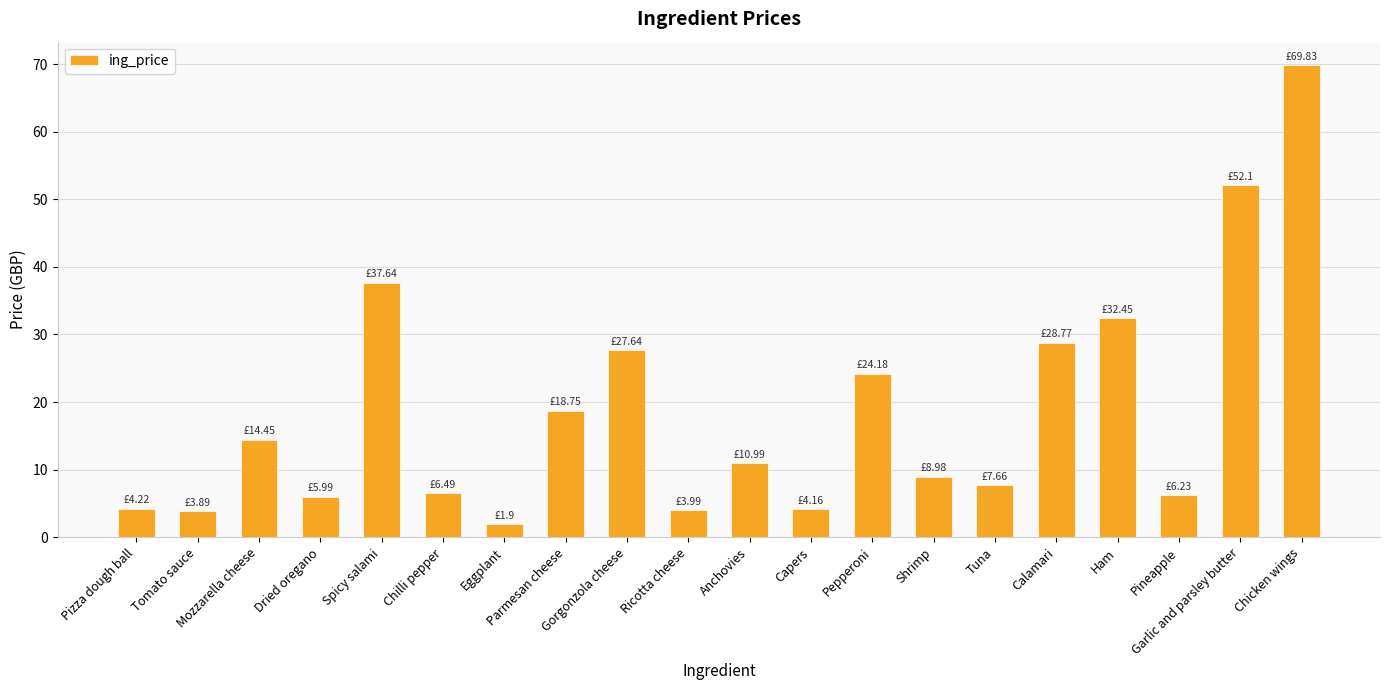

Which label corresponds to the largest value in the chart?

Chicken wings